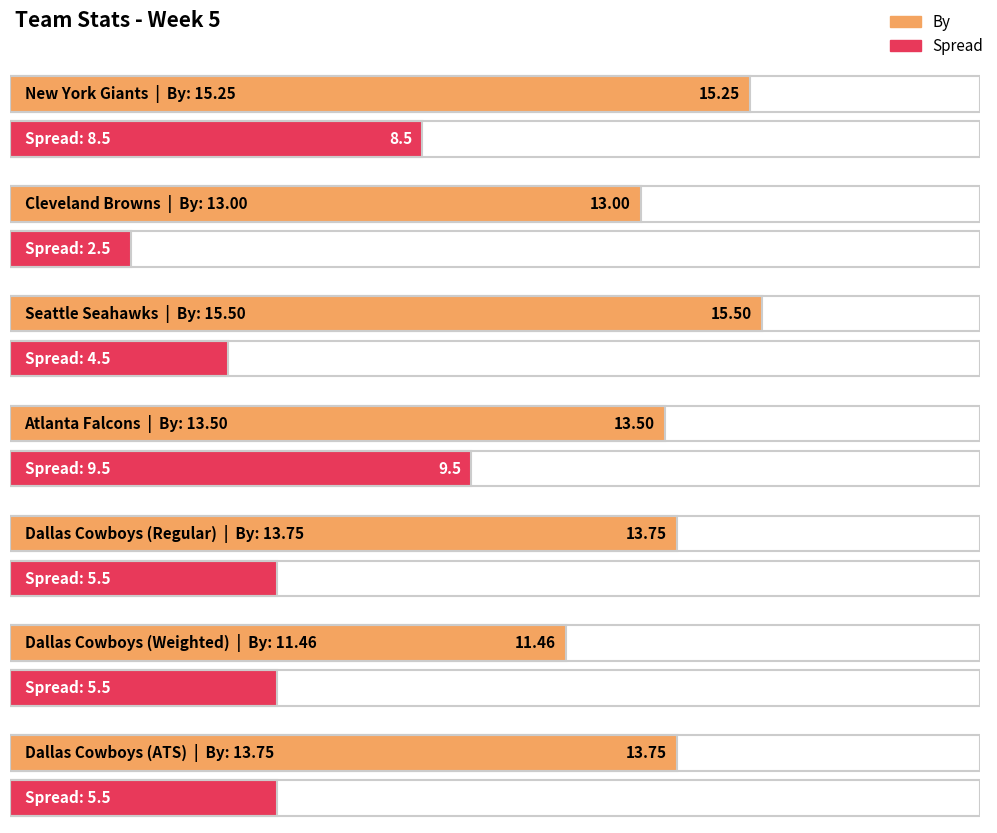

At which label is Spread closest to 6?

Dallas Cowboys (Regular)